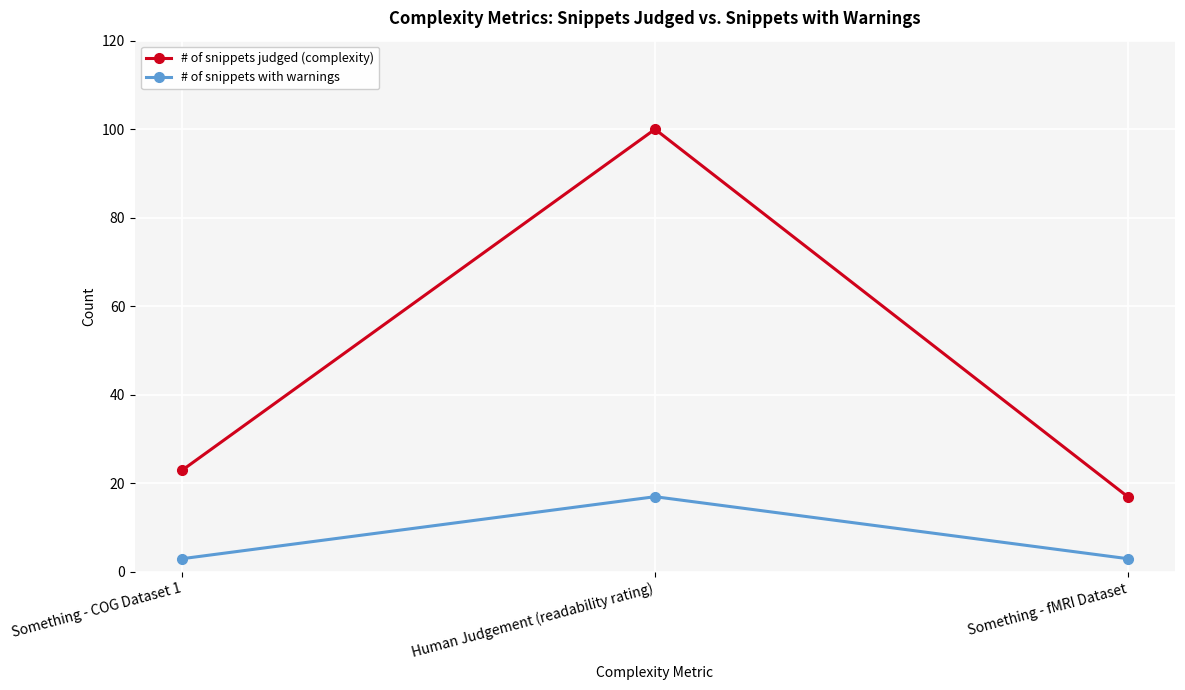

Which category has the highest value in the # of snippets judged (complexity) series?

Human Judgement (readability rating)